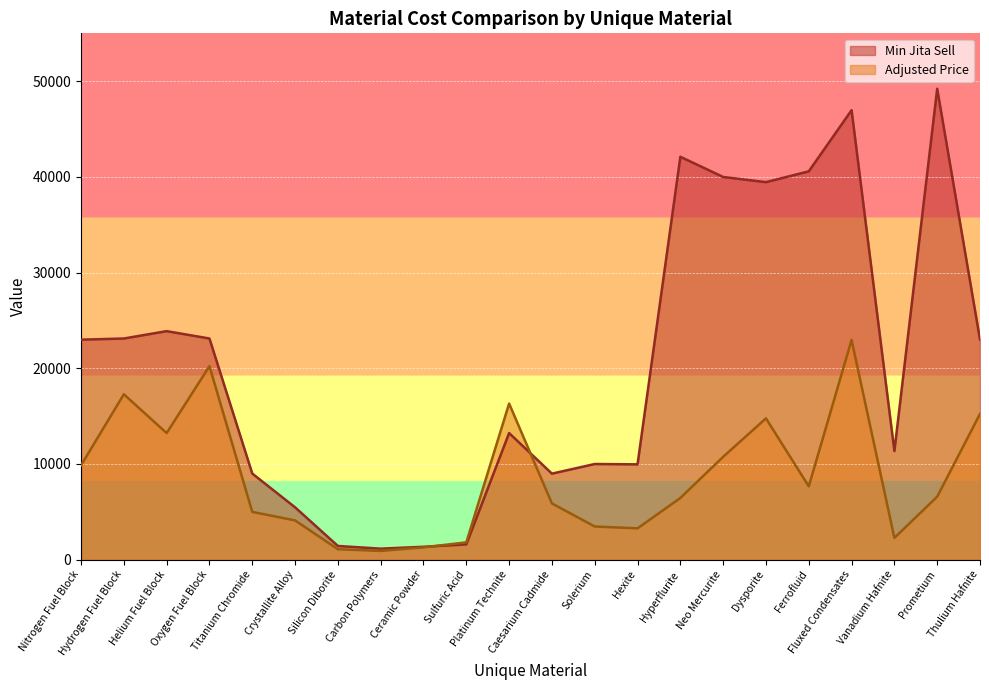

What is the maximum value shown in the chart?

49210.0